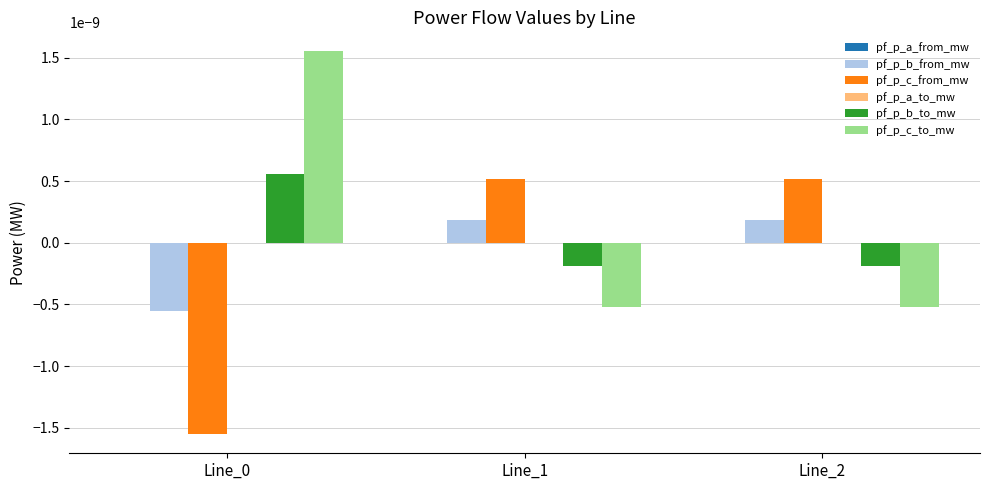

Is the value of pf_p_b_from_mw at Line_1 greater than the value of pf_p_c_to_mw at Line_1?

Yes